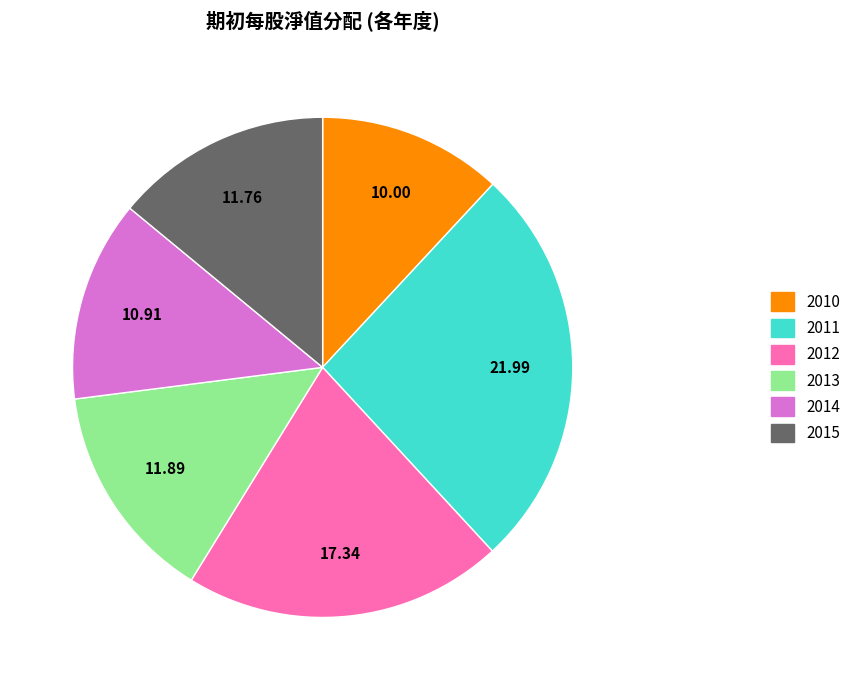

Is there a majority slice in this chart?

No